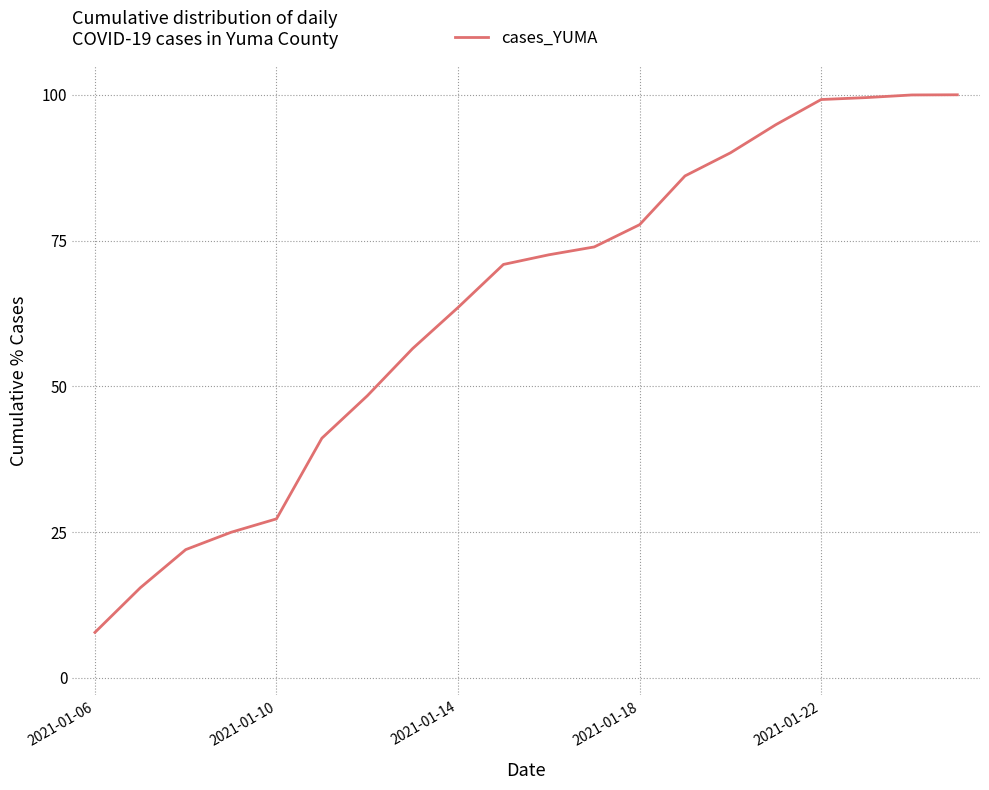

What is the minimum value shown in the chart?

7.8